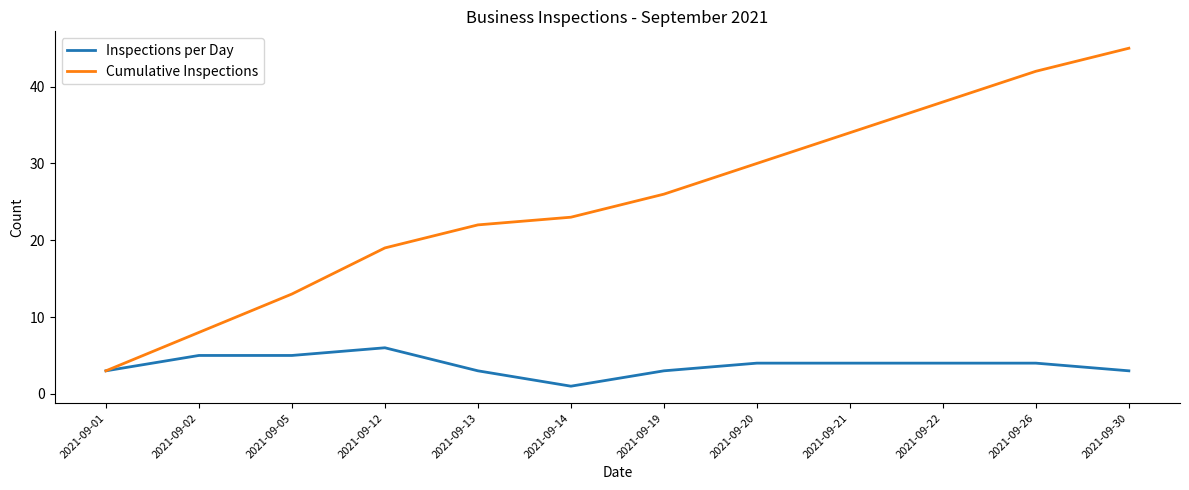

What is the difference between the highest and lowest values at 2021-09-20?

26